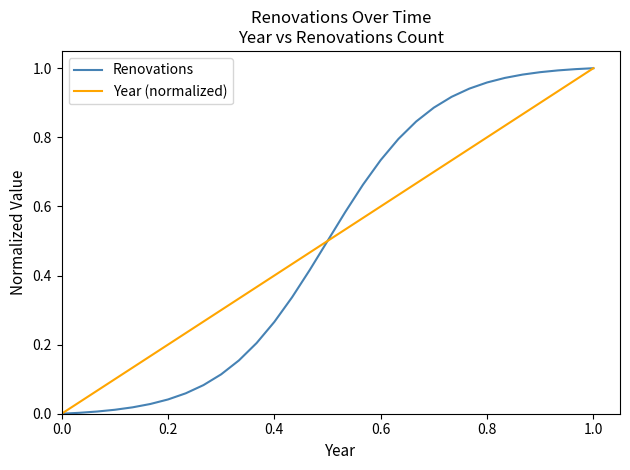

Does the chart have visible grid lines?

No